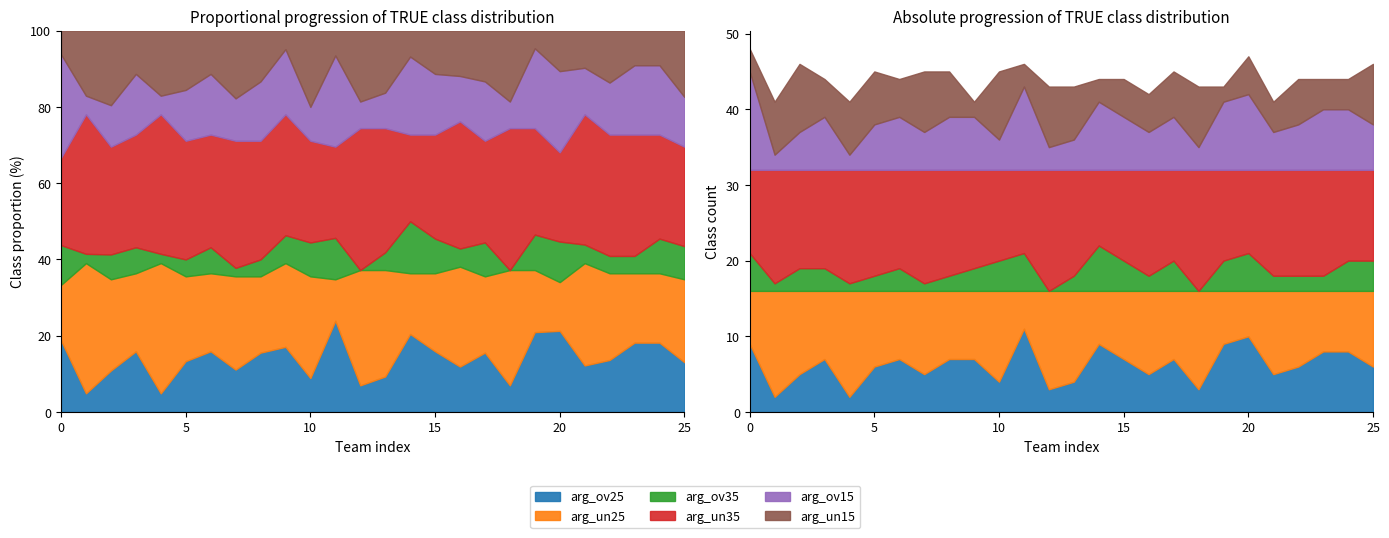

True or false: arg_un35 and arg_ov35 intersect in this chart.

False